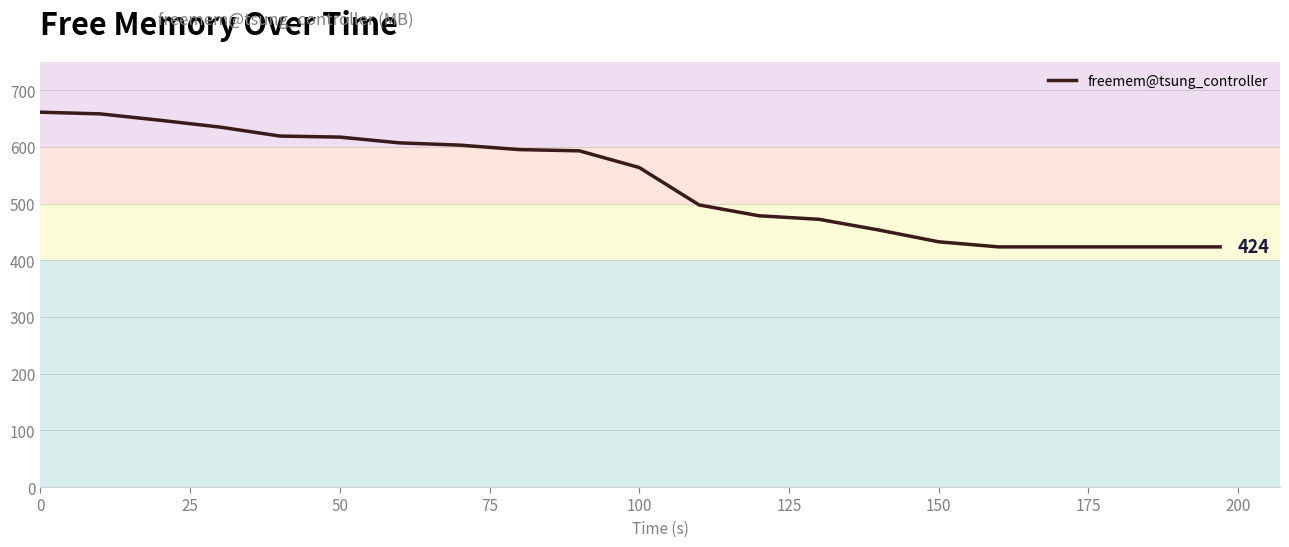

What is the sum of all values?

11250.1